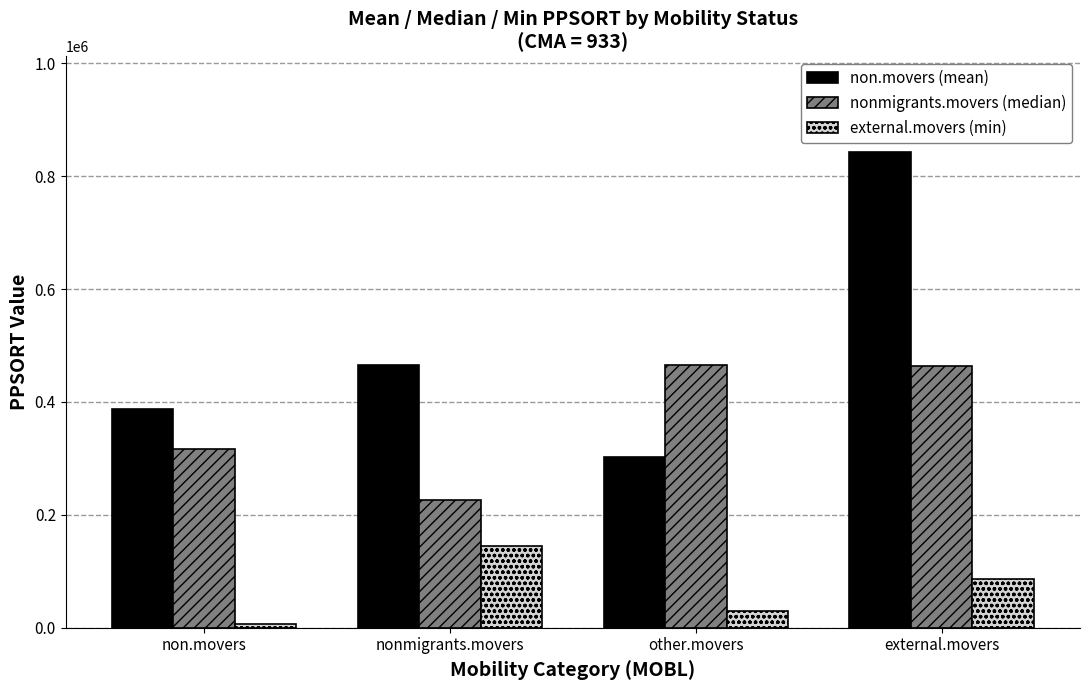

Which label corresponds to the largest value in the chart?

external.movers